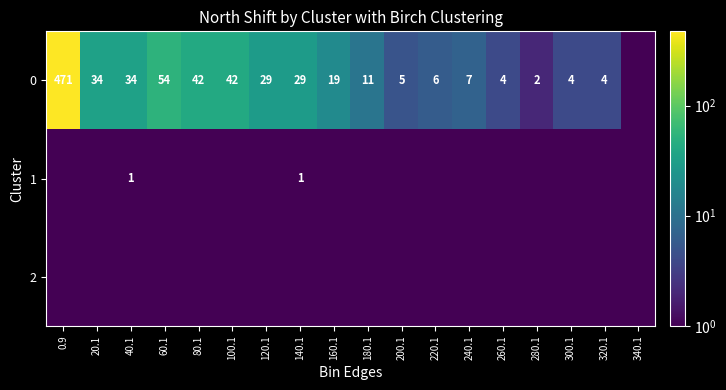

Which category has the highest value across all series?

0.9